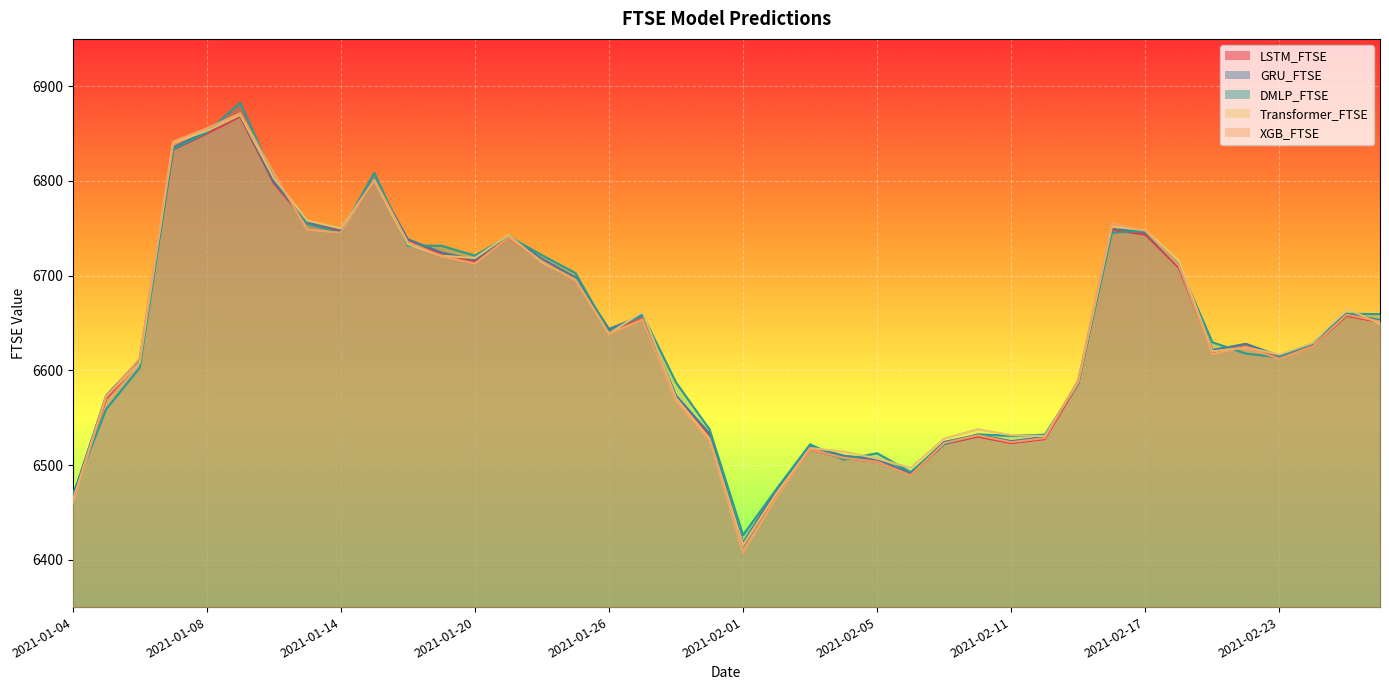

What value does the LSTM_FTSE series have at 2021-01-20?

6714.6